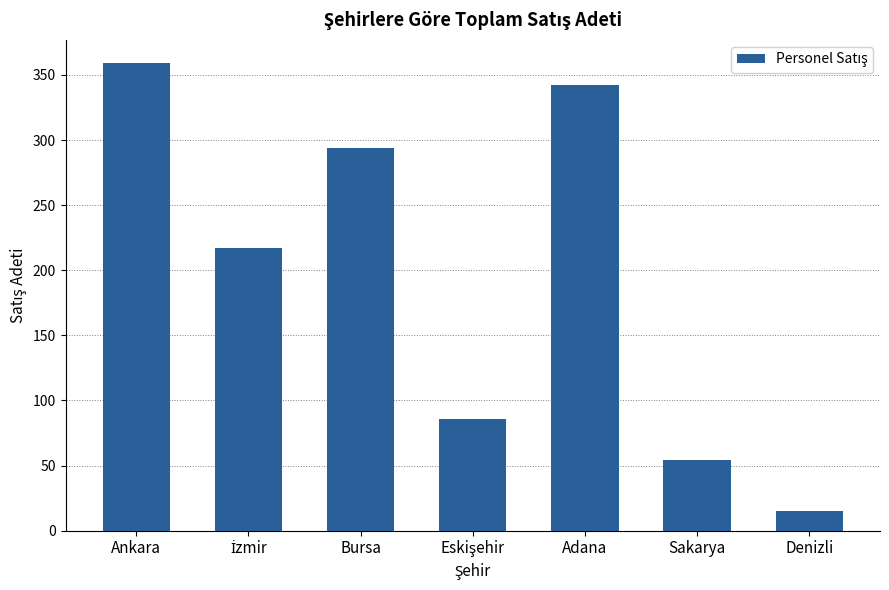

Approximately how many times larger is the value at Sakarya compared to Adana?

0.2